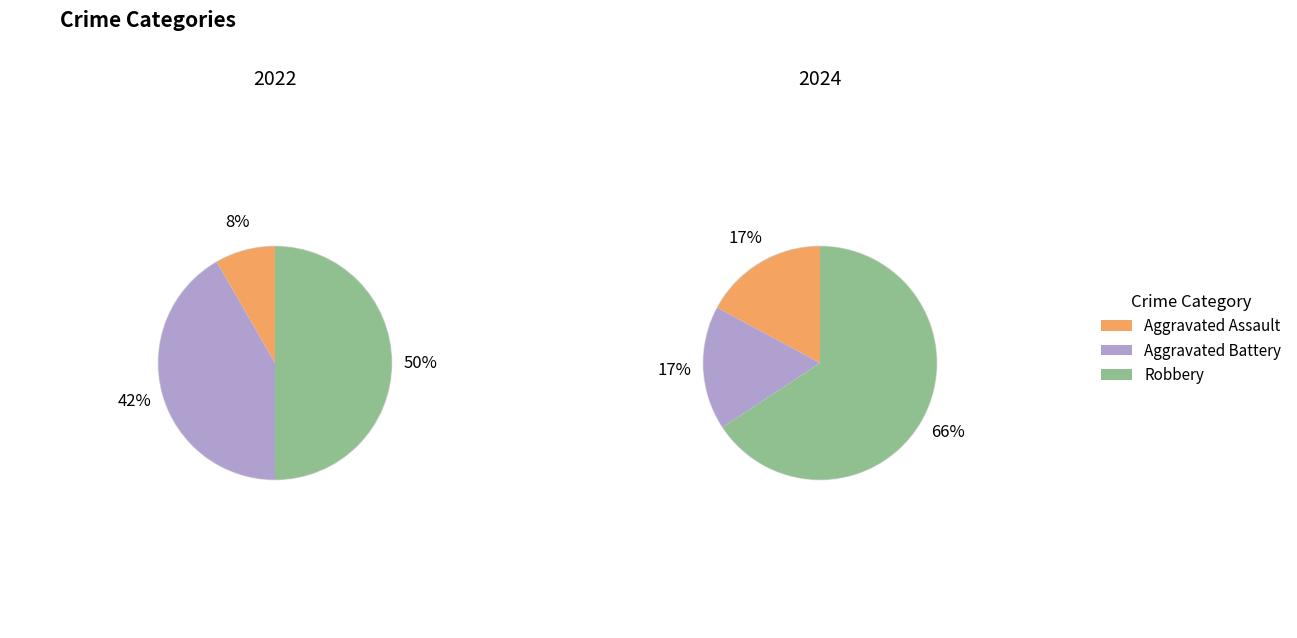

Is there any slice that represents more than half of the pie?

Yes